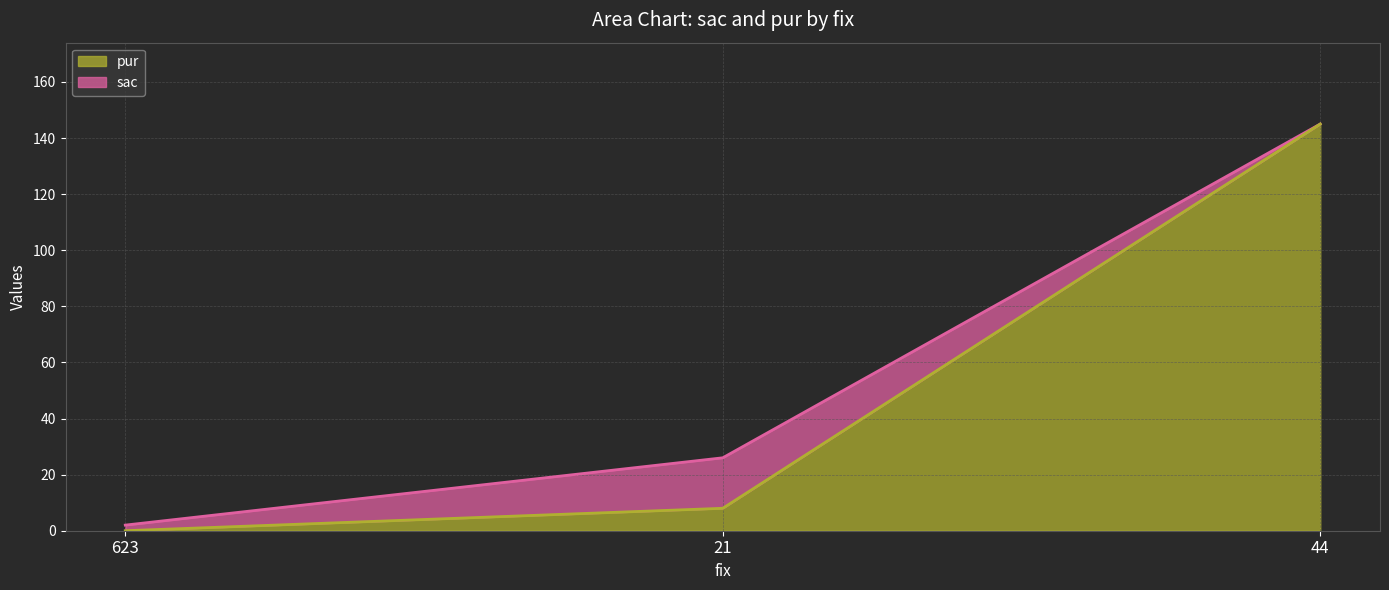

Reading right to left, what are all the values shown in this chart?

44=145	21=8	623=0